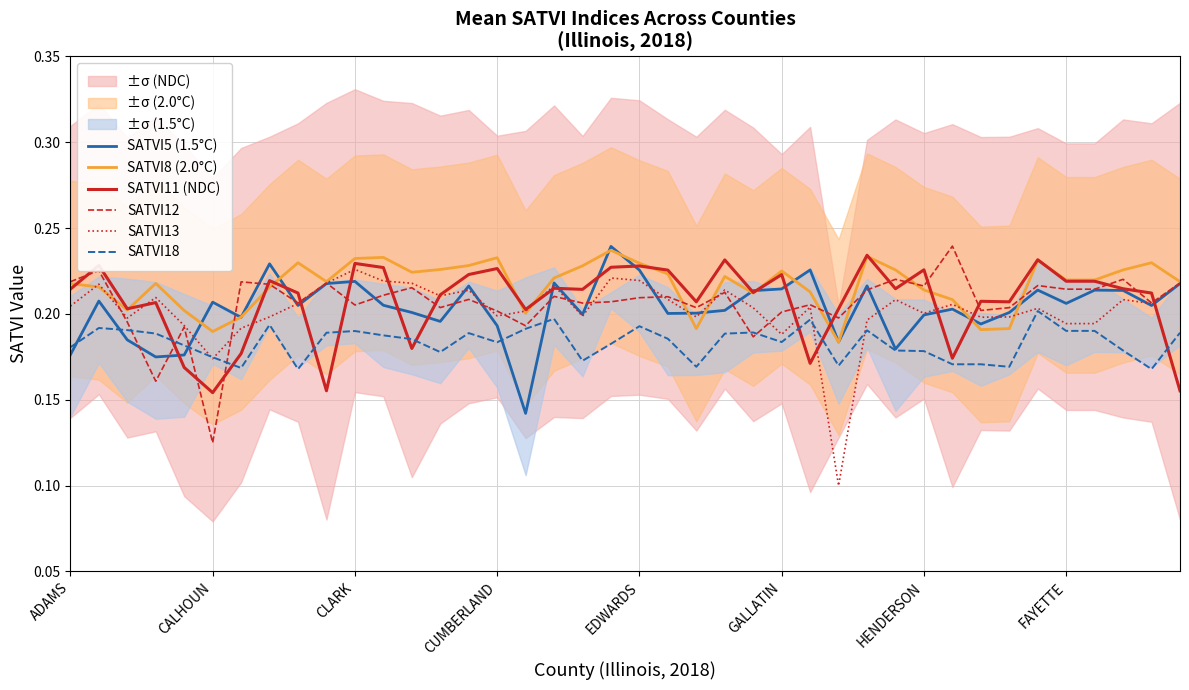

The SATVI18 series shows 0.1 at 23. True or false?

False